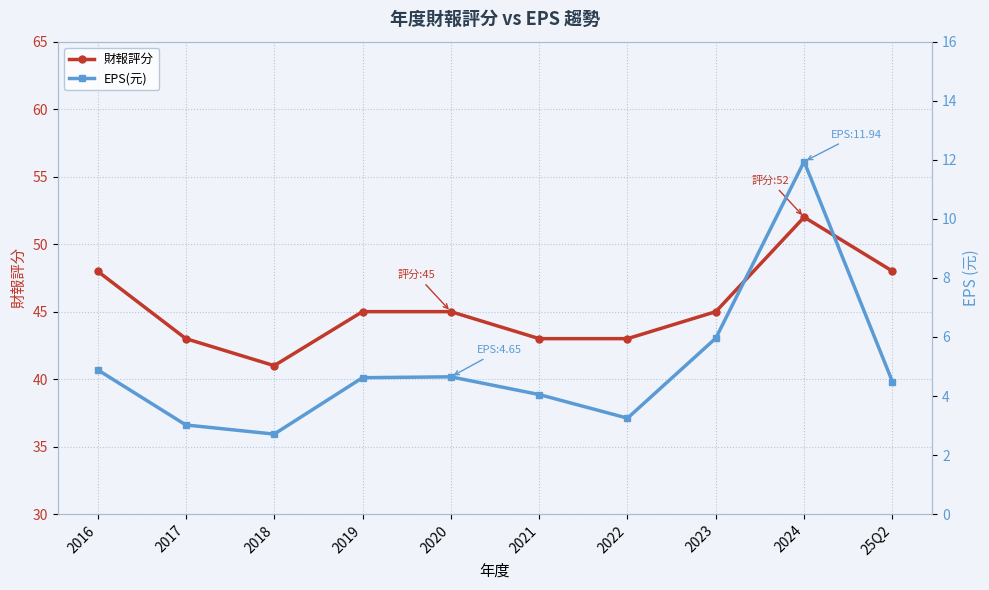

What is the difference between the maximum and second lowest values in the 財報評分 series?

9